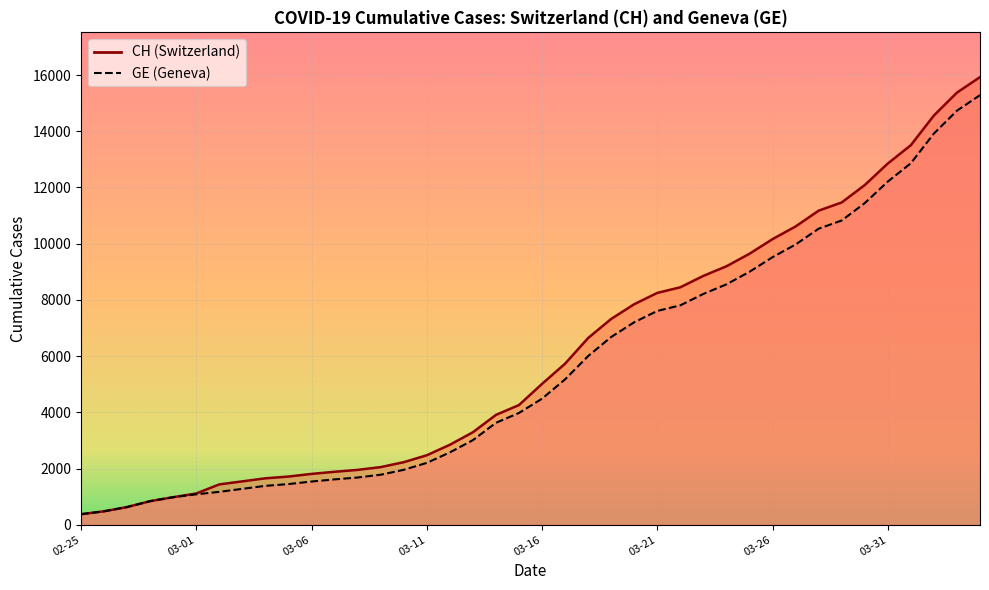

What is the smallest value displayed?

375